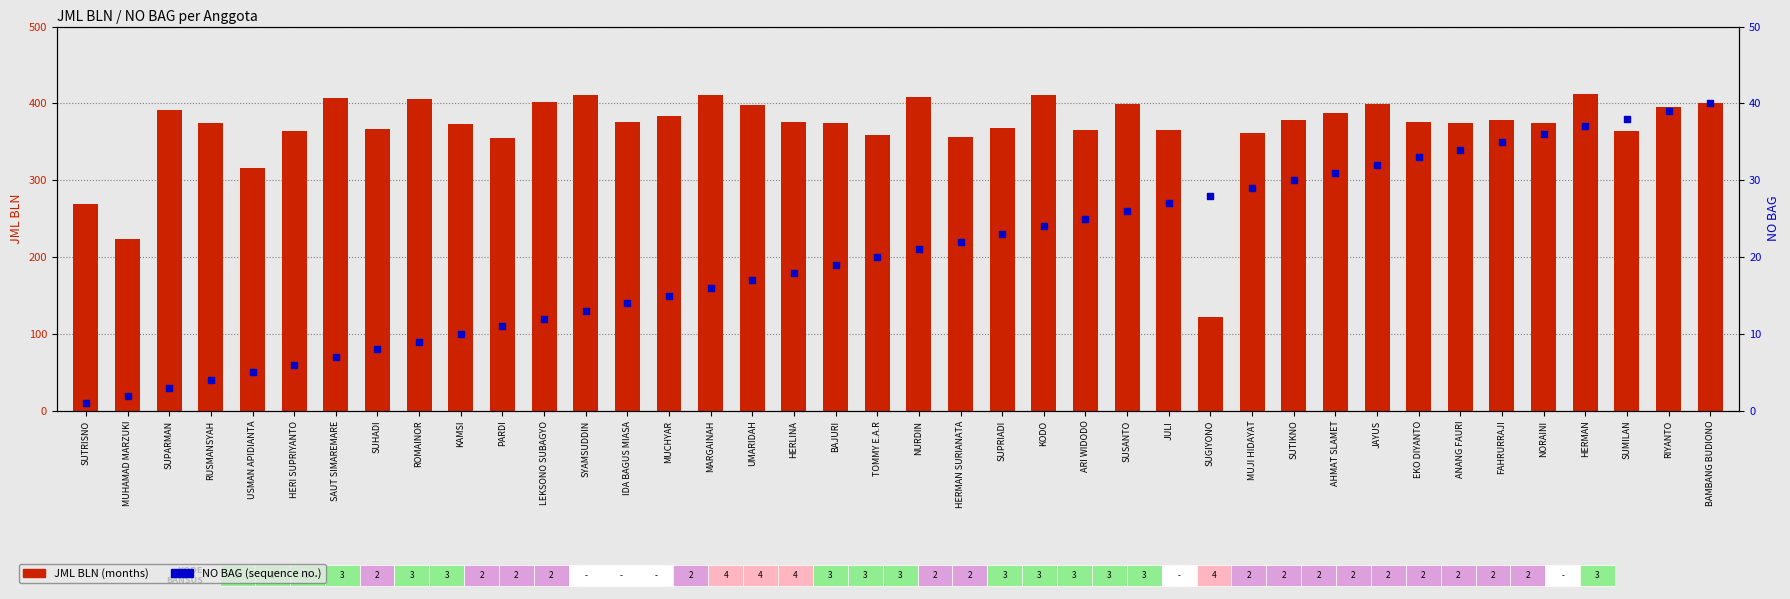

Which series reaches the maximum Y coordinate?

JML BLN